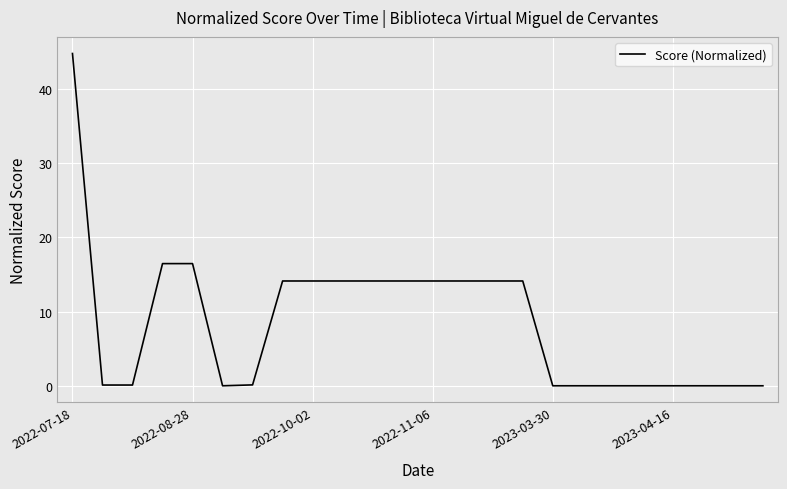

What is the greatest value displayed?

44.7